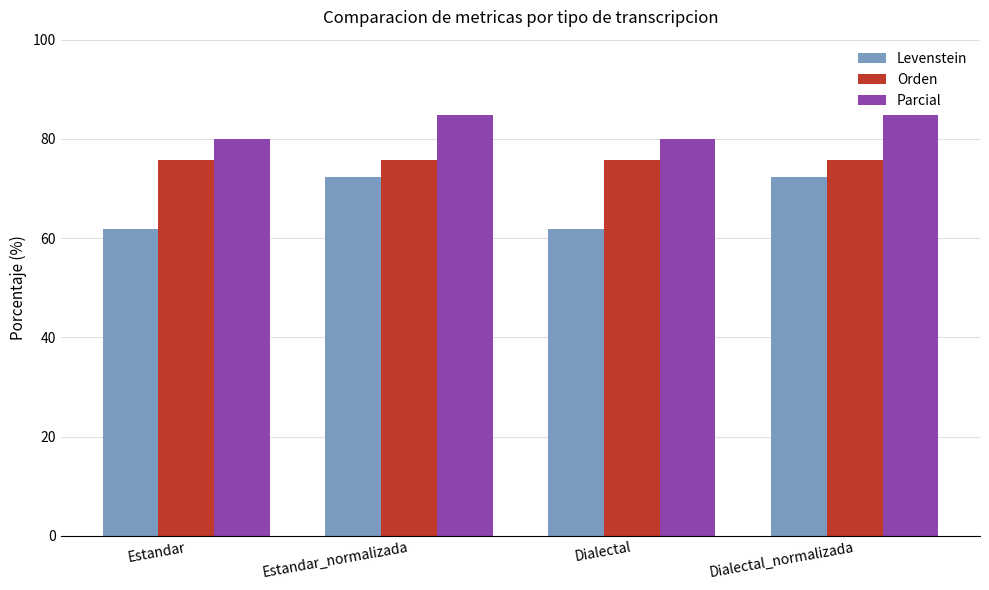

Is the value of Parcial at Dialectal_normalizada greater than the value of Orden at Dialectal_normalizada?

Yes